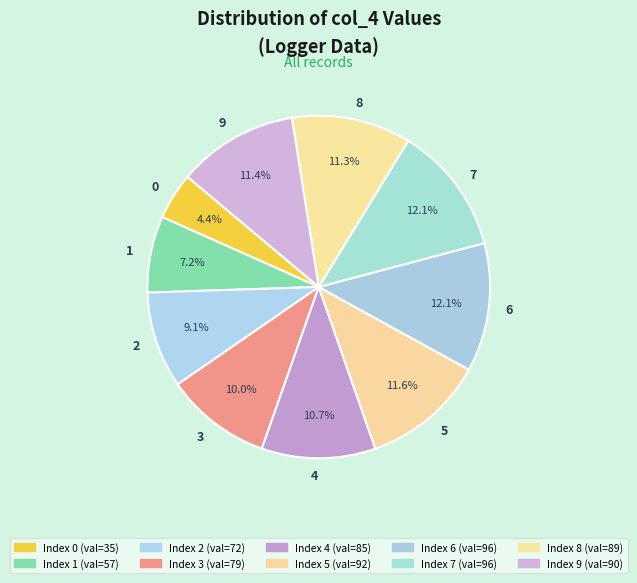

Which has a higher value, 0 or 6?

6